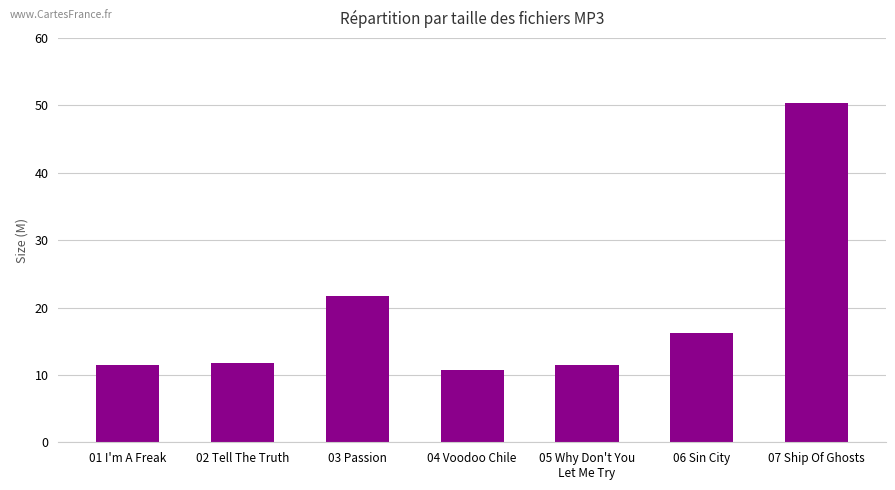

What is the change in value from 01 I'm A Freak to 03 Passion?

+10.2